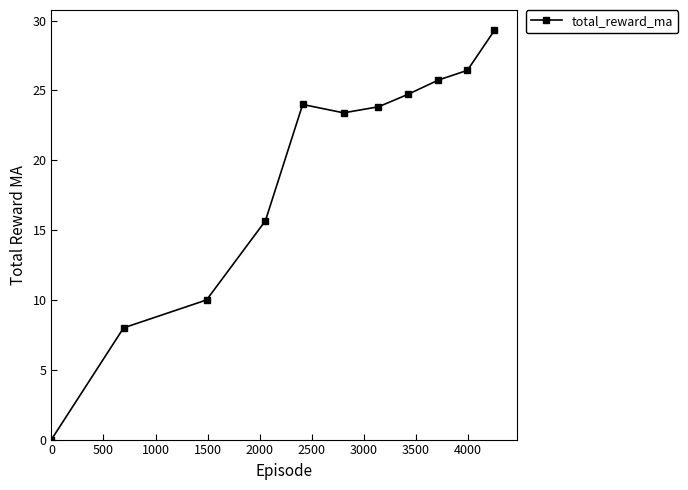

Does the chart have visible grid lines?

No